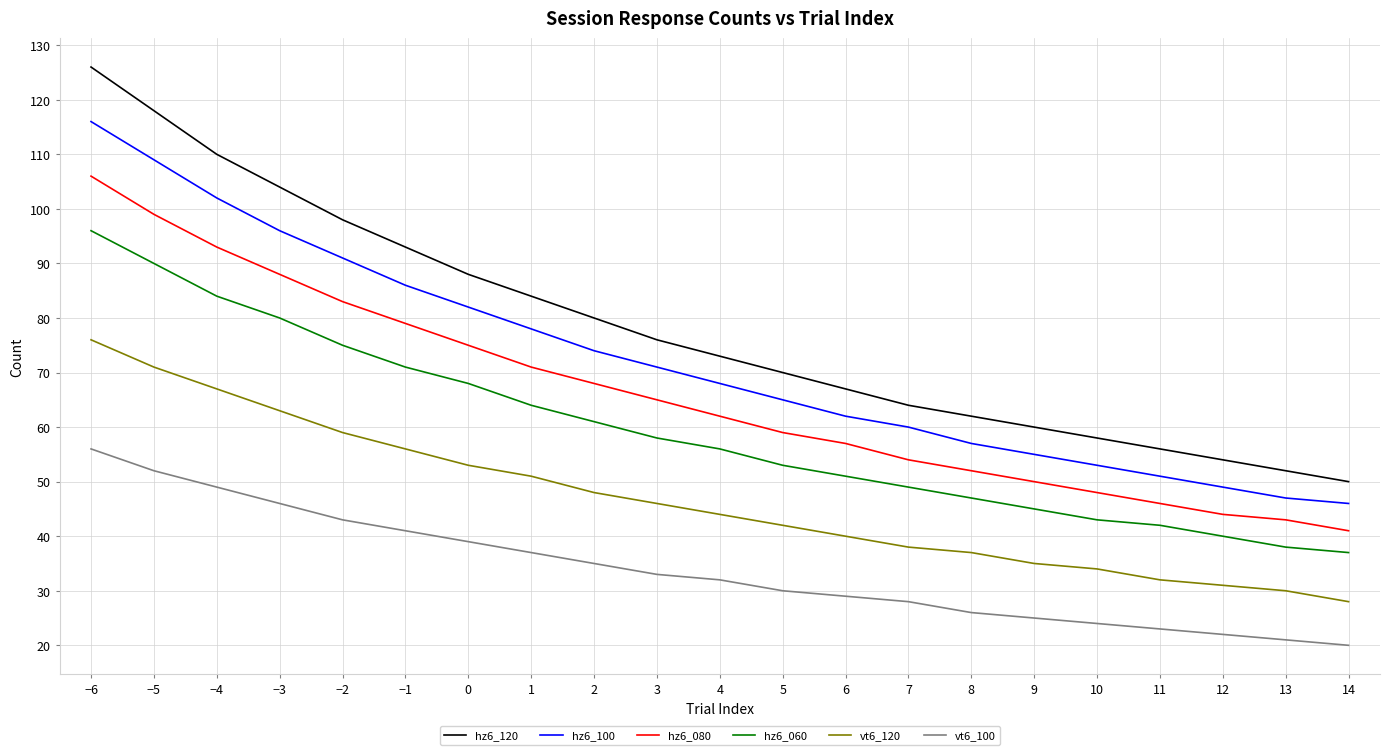

How many values in the hz6_100 series are below 68?

10